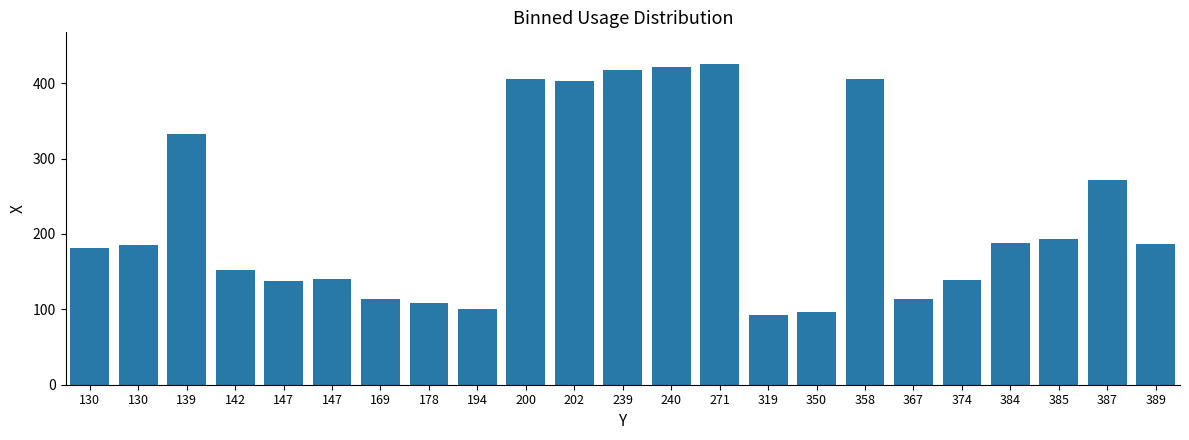

How many series are shown in this chart?

1